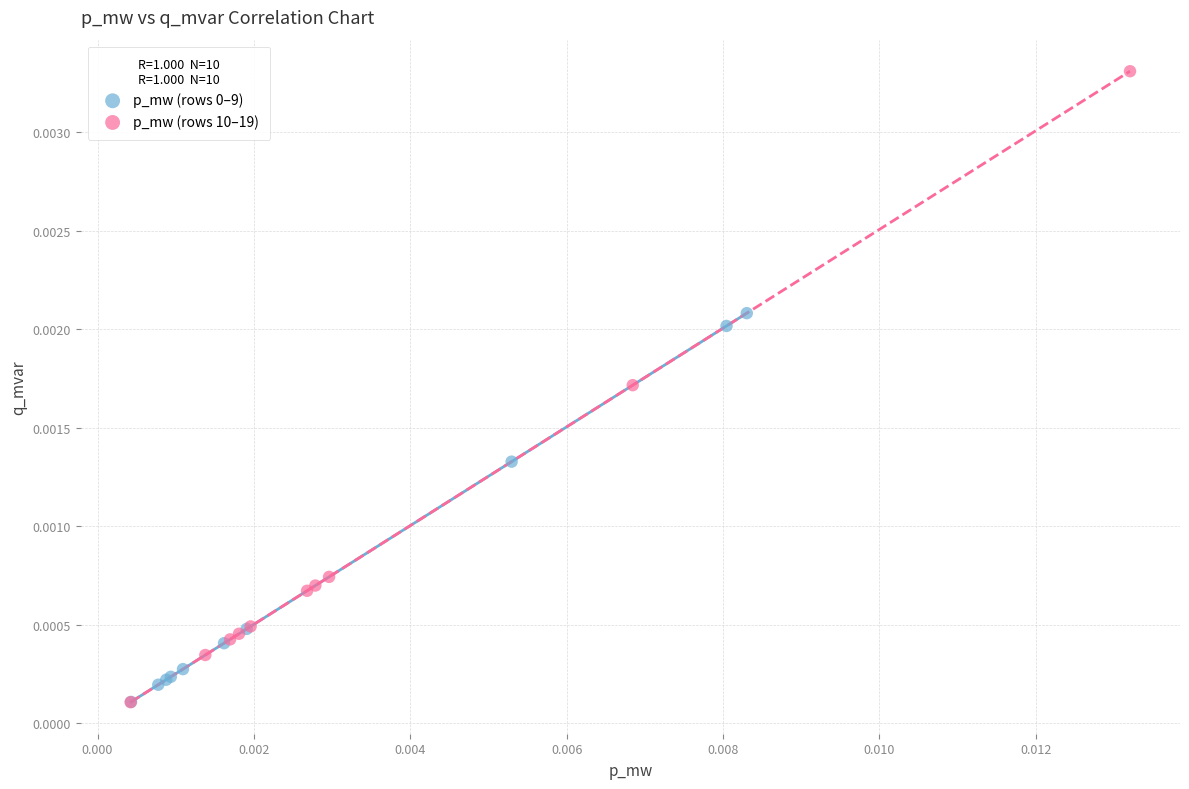

Which series has the widest spread of Y values?

p_mw (rows 10–19)